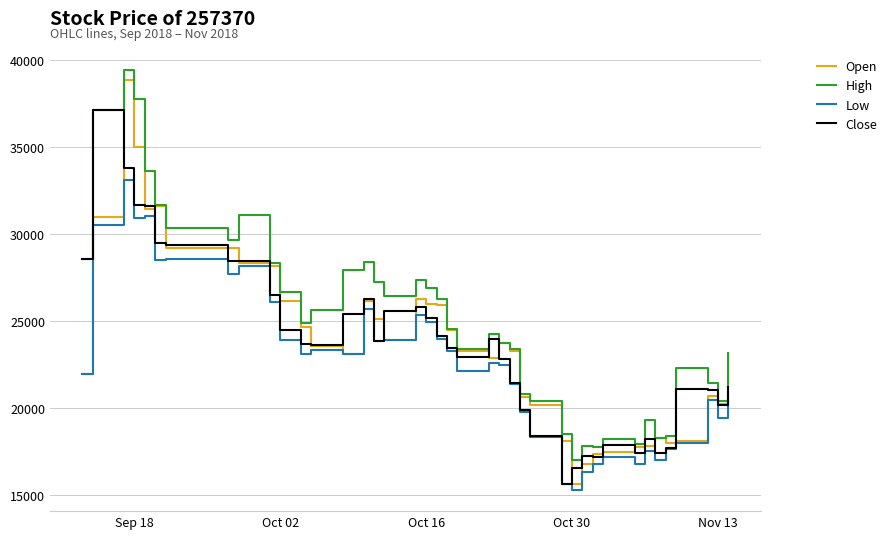

Which series has the largest total across all categories?

High